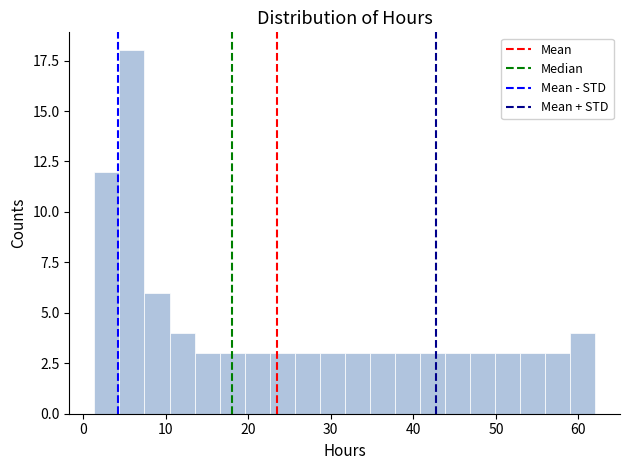

Around what value on the x-axis is the tallest bar? Give the approximate position of its centre, as read against the axis.

6